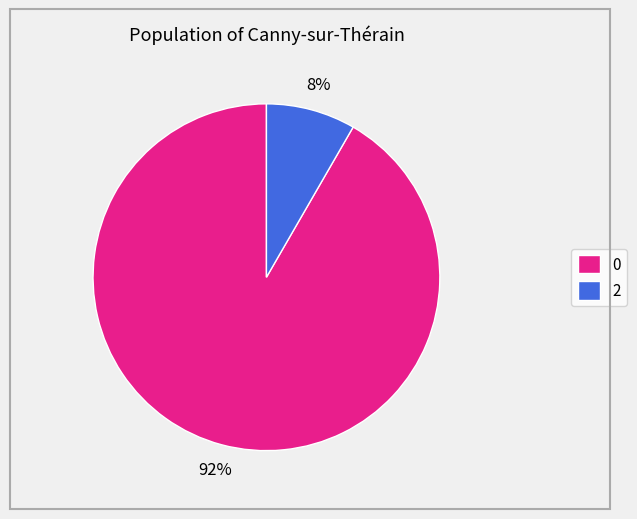

True or false: 2 accounts for 14% of the total.

False